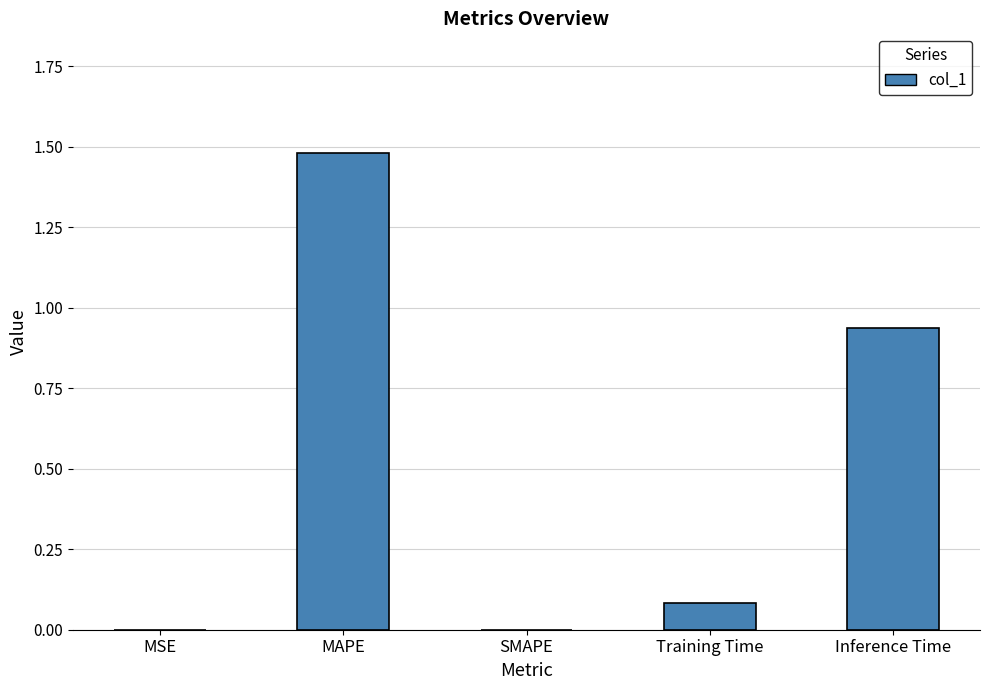

Is it true that the value at MAPE is 1.5?

True